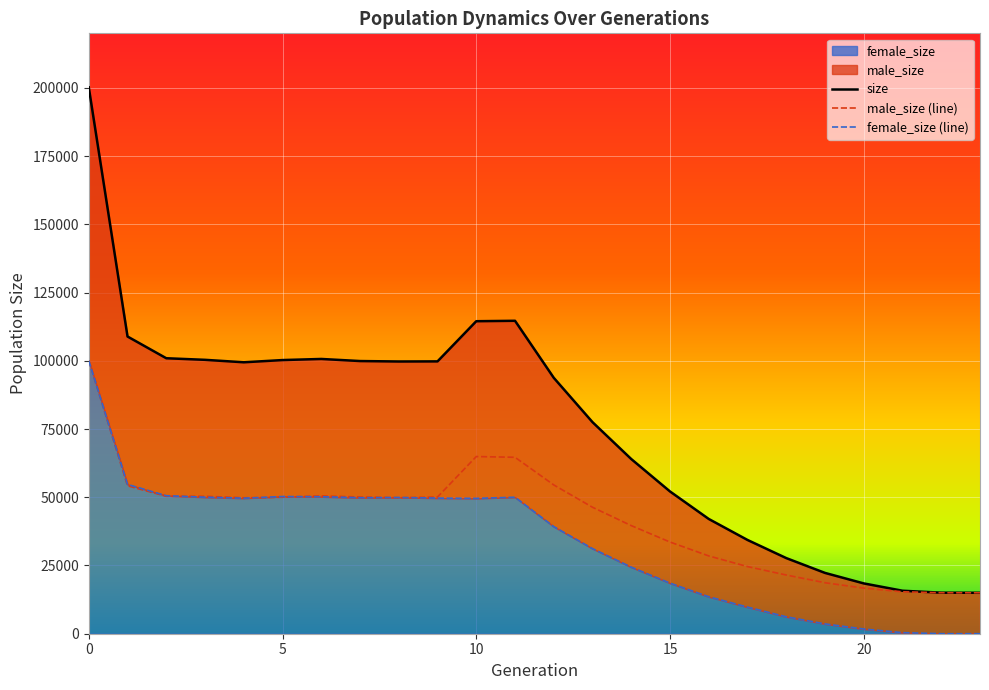

At which label is female_size closest to 50025?

3